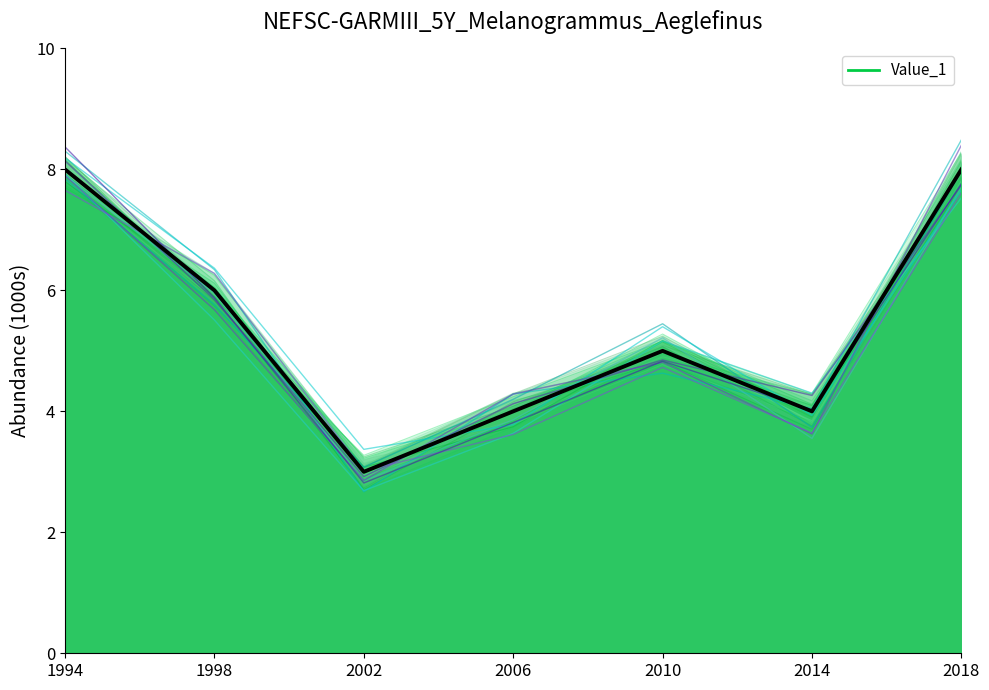

Is it true that the value at 2014 is 6.4?

False